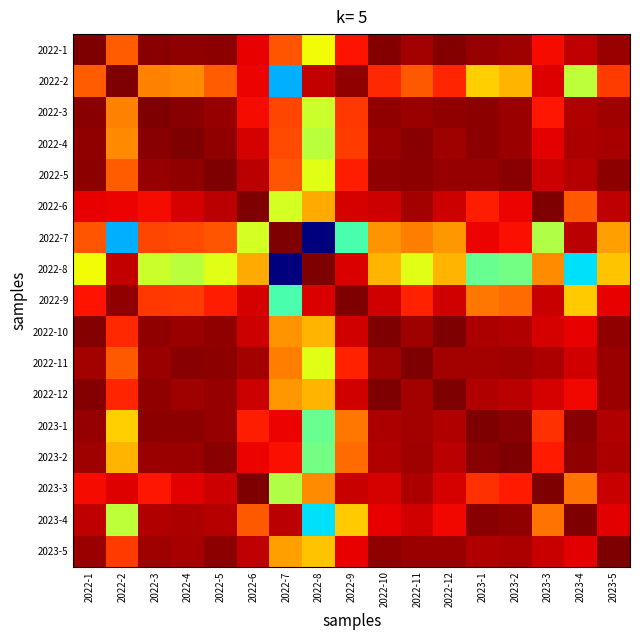

At which category is the sum across all series the highest?

2022-10